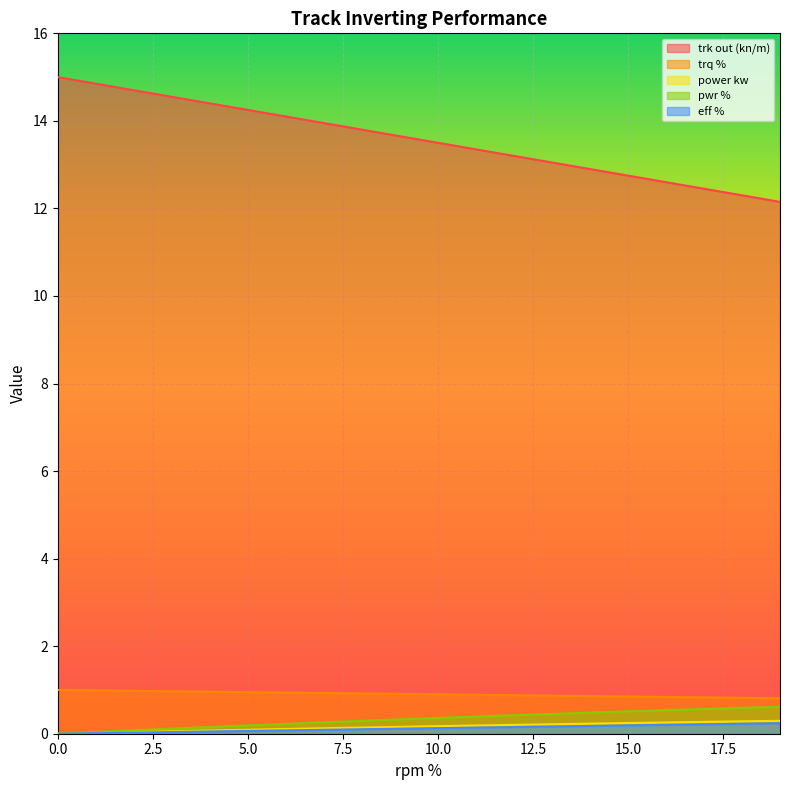

What is the spread (max minus min) of values at 8?

13.7